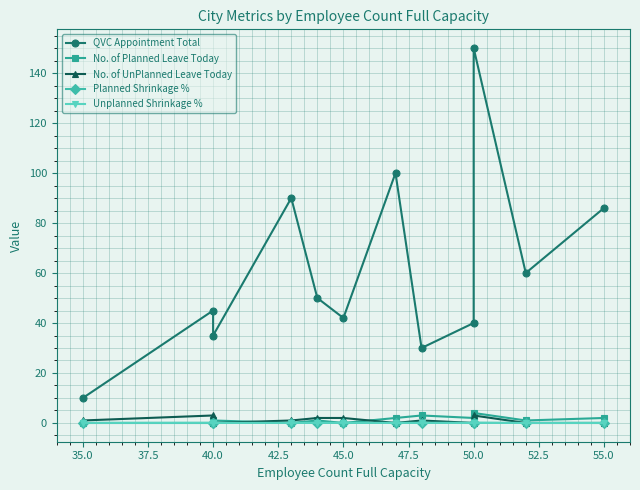

True or false: No. of UnPlanned Leave Today and QVC Appointment Total intersect in this chart.

False